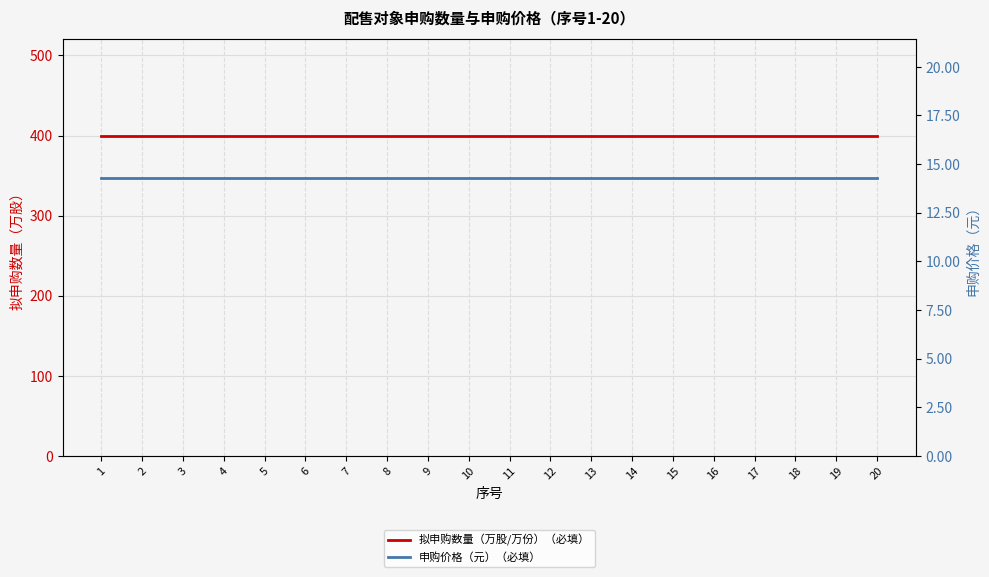

Reading left to right, extract all data points from this chart.

拟申购数量（万股/万份）（必填）: 1=400.0	2=400.0	3=400.0	4=400.0	5=400.0	6=400.0	7=400.0	8=400.0	9=400.0	10=400.0	11=400.0	12=400.0	13=400.0	14=400.0	15=400.0	16=400.0	17=400.0	18=400.0	19=400.0	20=400.0
申购价格（元）（必填）: 1=14.3	2=14.3	3=14.3	4=14.3	5=14.3	6=14.3	7=14.3	8=14.3	9=14.3	10=14.3	11=14.3	12=14.3	13=14.3	14=14.3	15=14.3	16=14.3	17=14.3	18=14.3	19=14.3	20=14.3